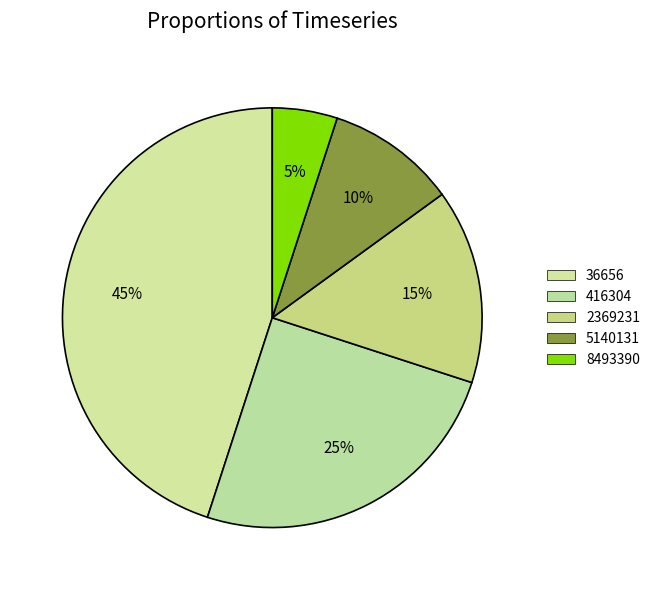

Does 416304 account for over 50% of the chart?

No